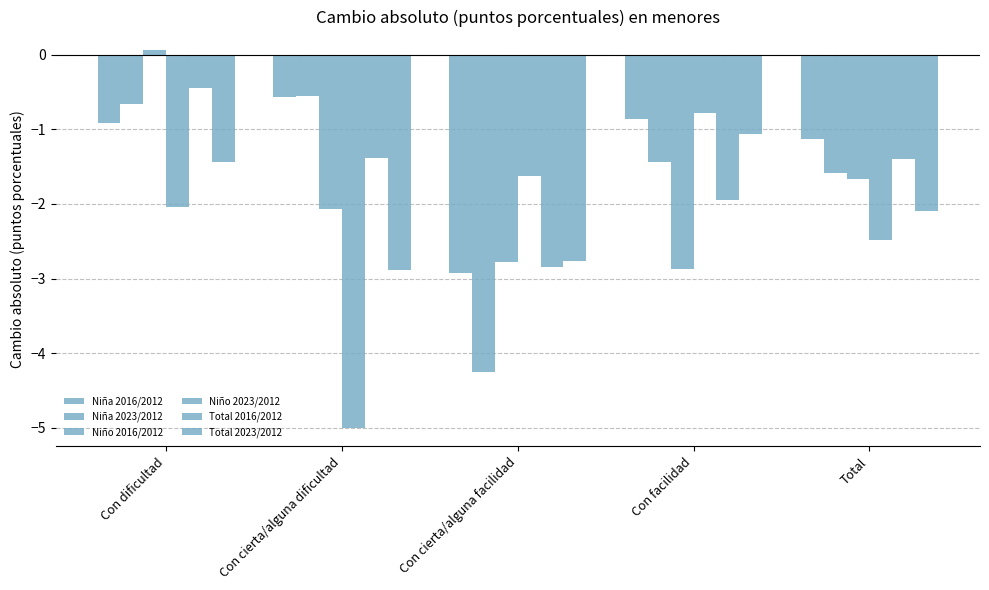

What is the label of the 1st bar from the right?

Total